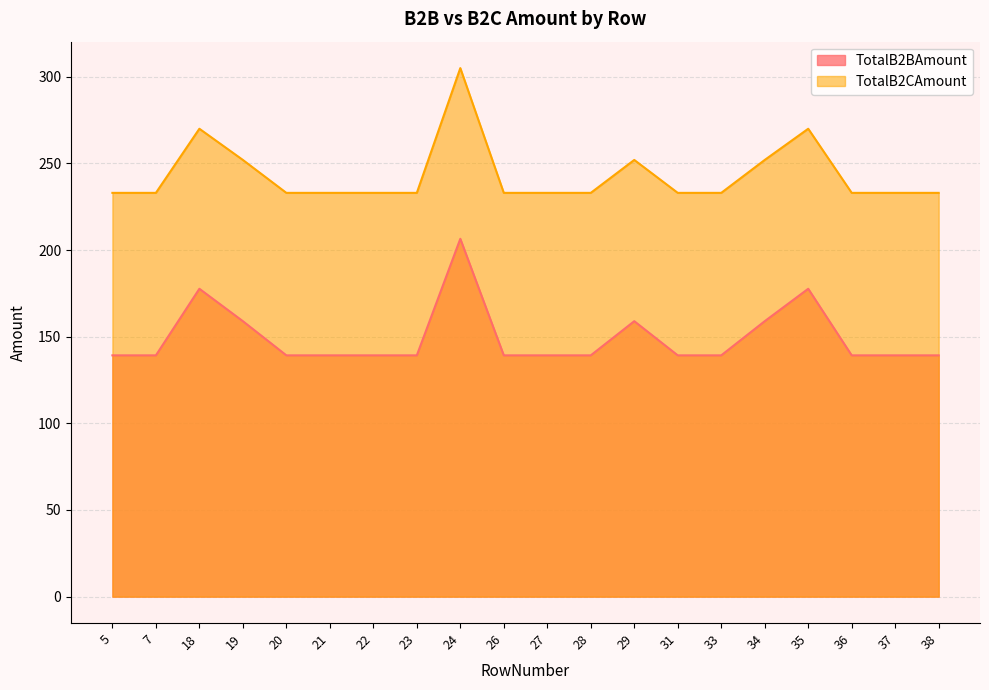

Which series has the largest total across all categories?

TotalB2CAmount